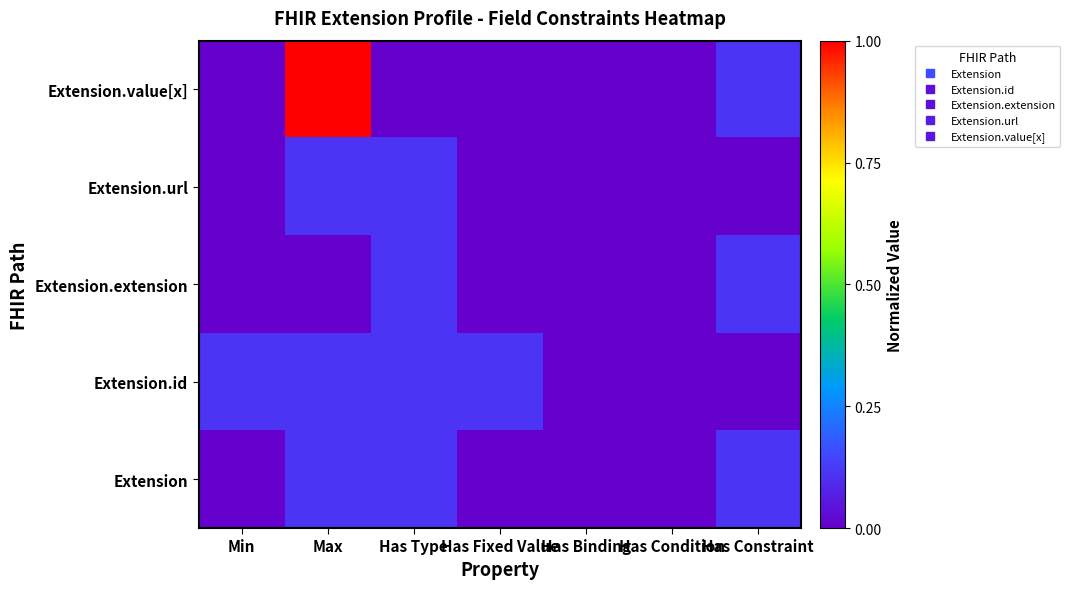

Reading left to right, list all the values displayed in this chart.

Extension.value[x]: Min=0.0	Max=1.0	Has Type=0.0	Has Fixed Value=0.0	Has Binding=0.0	Has Condition=0.0	Has Constraint=0.1
Extension.url: Min=0.0	Max=0.1	Has Type=0.1	Has Fixed Value=0.0	Has Binding=0.0	Has Condition=0.0	Has Constraint=0.0
Extension.extension: Min=0.0	Max=0.0	Has Type=0.1	Has Fixed Value=0.0	Has Binding=0.0	Has Condition=0.0	Has Constraint=0.1
Extension.id: Min=0.1	Max=0.1	Has Type=0.1	Has Fixed Value=0.1	Has Binding=0.0	Has Condition=0.0	Has Constraint=0.0
Extension: Min=0.0	Max=0.1	Has Type=0.1	Has Fixed Value=0.0	Has Binding=0.0	Has Condition=0.0	Has Constraint=0.1